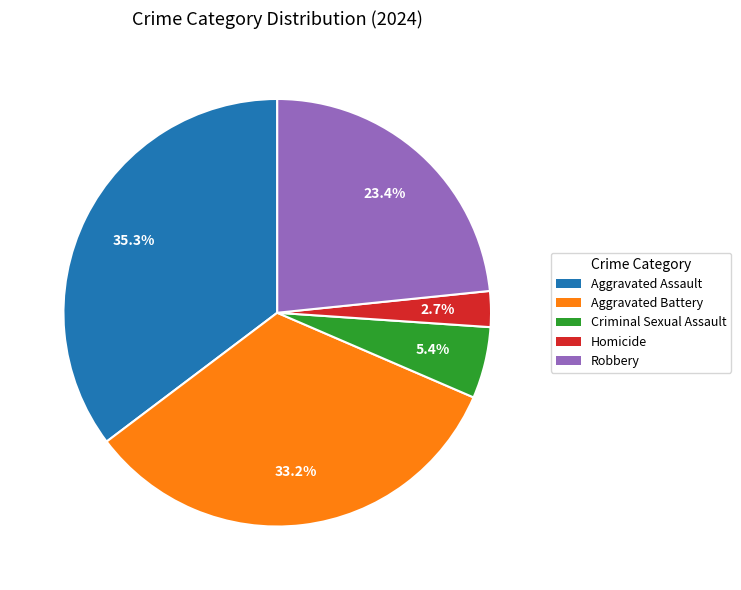

The Robbery slice represents 15% of the pie. True or false?

False